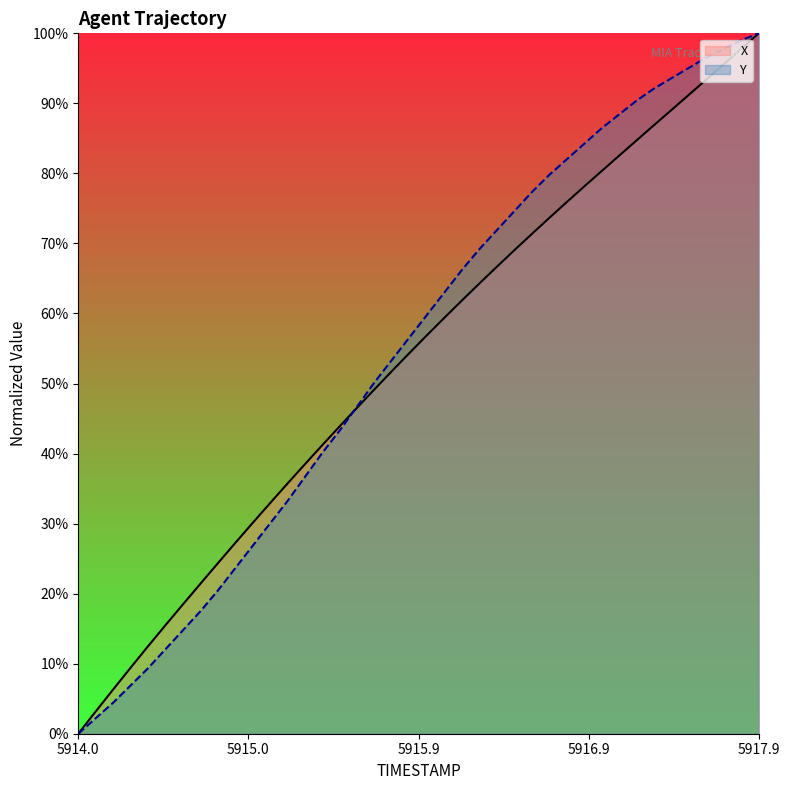

Reading left to right, extract all data points from this chart.

X: 0.0	0.0	0.1	0.1	0.1	0.2	0.2	0.2	0.2	0.3	0.3	0.3	0.4	0.4	0.4	0.4	0.5	0.5	0.5	0.5	0.6	0.6	0.6	0.6	0.7	0.7	0.7	0.7	0.8	0.8	0.8	0.8	0.8	0.9	0.9	0.9	0.9	1.0	1.0	1.0
Y: 0.0	0.0	0.0	0.1	0.1	0.1	0.1	0.2	0.2	0.2	0.3	0.3	0.3	0.4	0.4	0.4	0.5	0.5	0.5	0.6	0.6	0.6	0.7	0.7	0.7	0.7	0.8	0.8	0.8	0.8	0.9	0.9	0.9	0.9	0.9	1.0	1.0	1.0	1.0	1.0